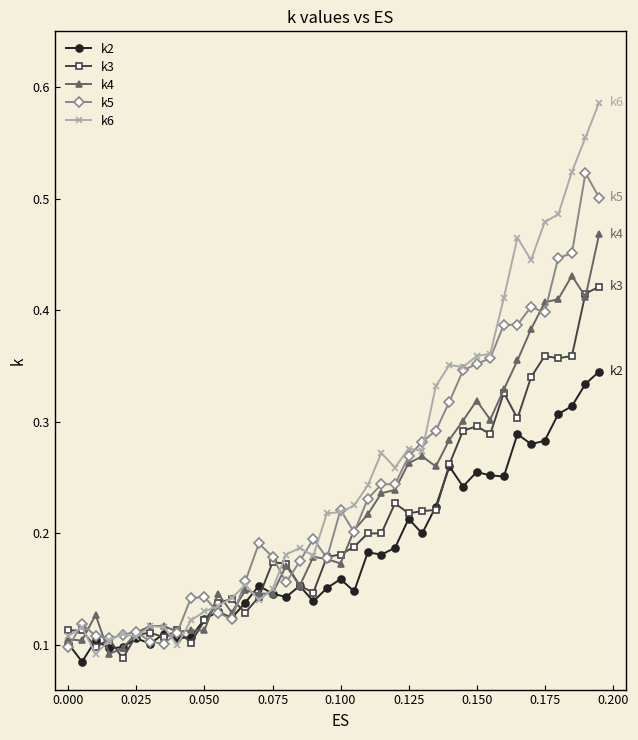

Rank the series by their maximum value, from lowest to highest.

k2, k3, k4, k5, k6